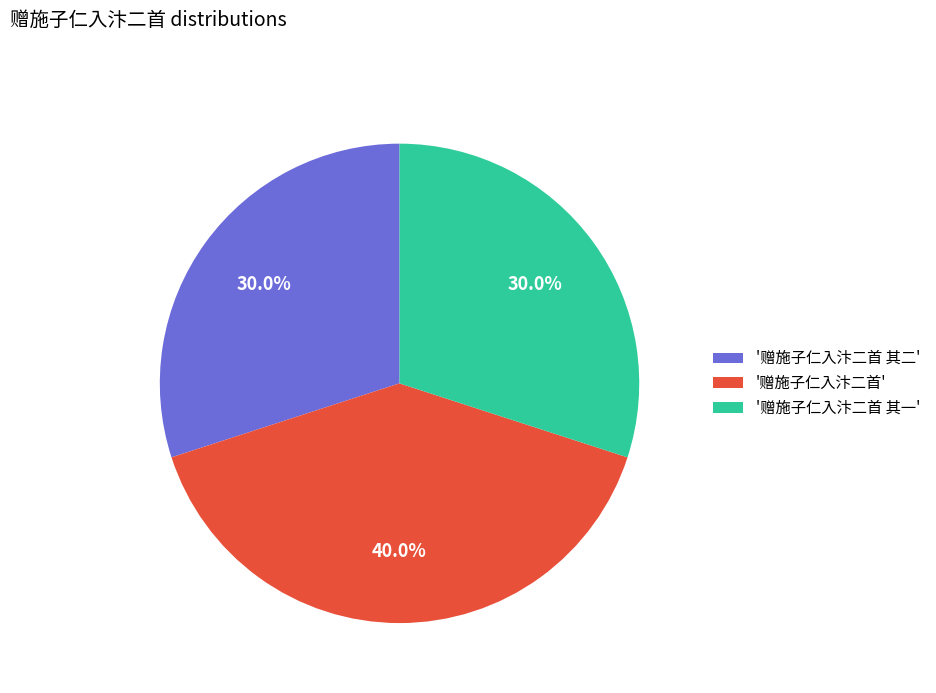

What percentage do '赠施子仁入汴二首' and '赠施子仁入汴二首 其一' together represent?

70.0%